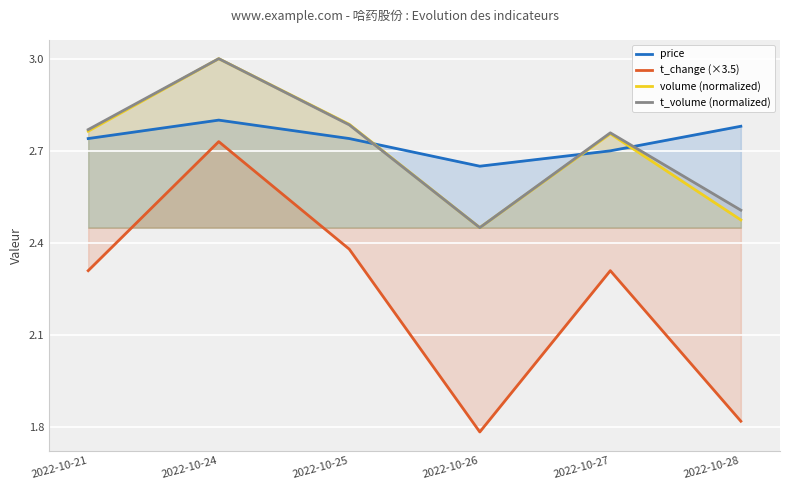

At which category does volume (normalized) reach its first local valley?

2022-10-26